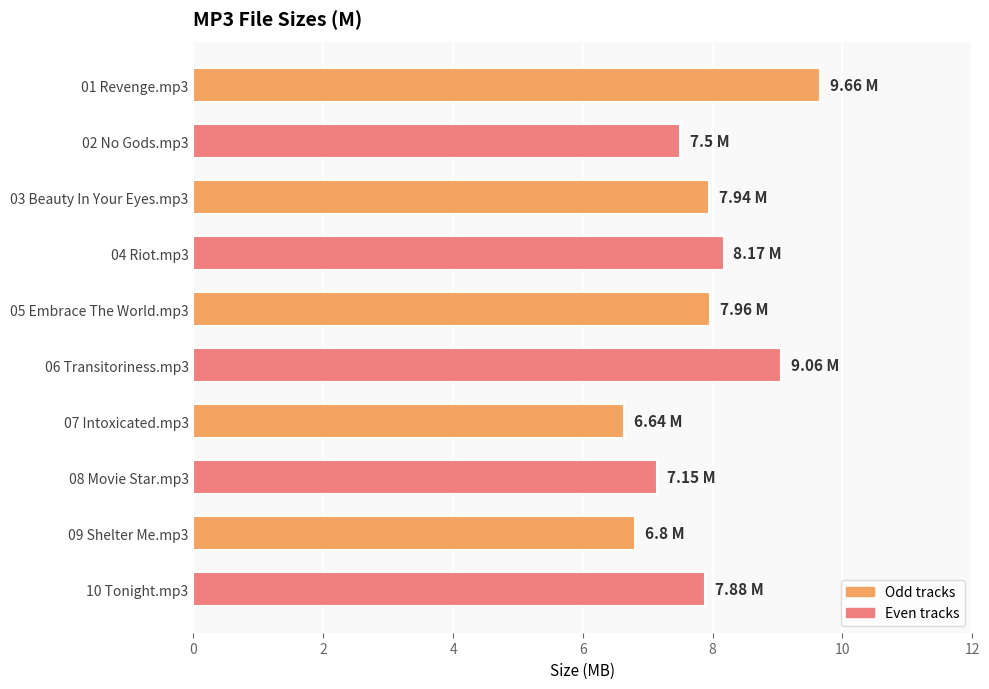

What is the difference between the values at 09 Shelter Me.mp3 and 04 Riot.mp3?

1.4